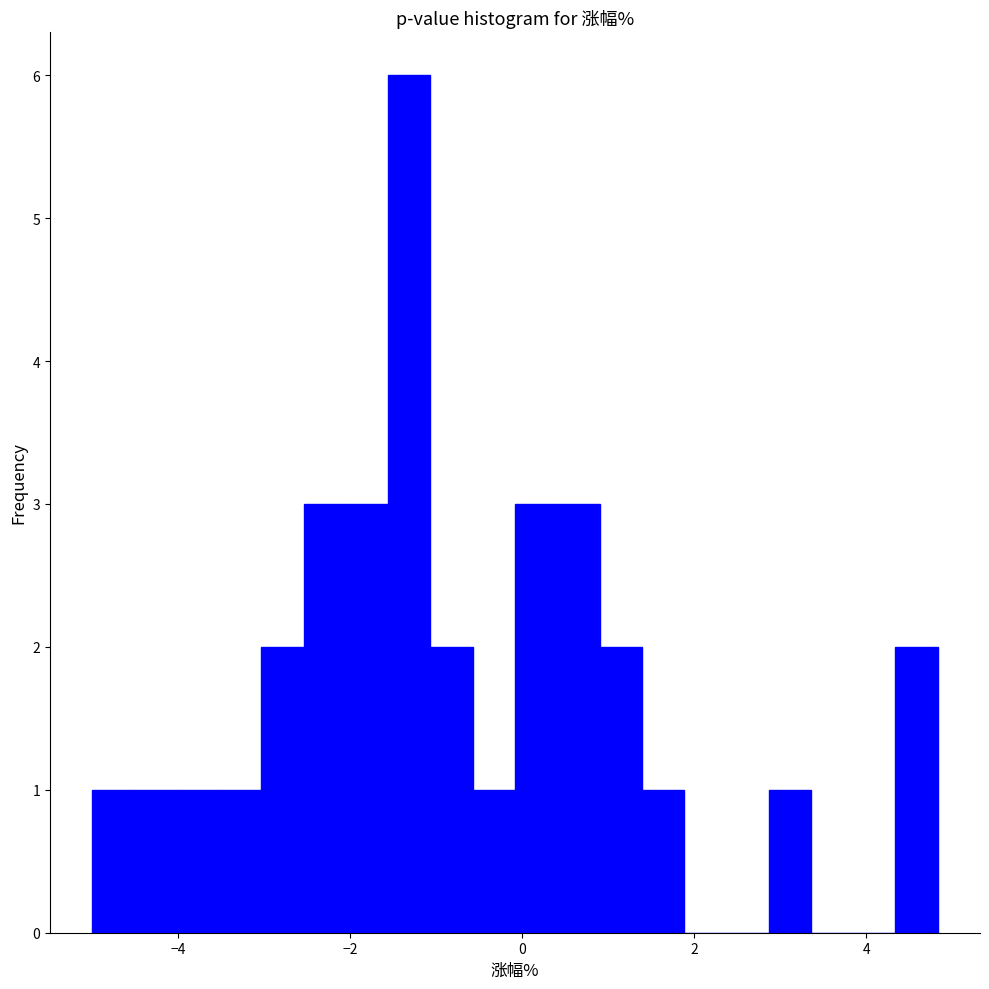

Read against the x-axis, roughly where is the centre of the tallest bar?

-1.4